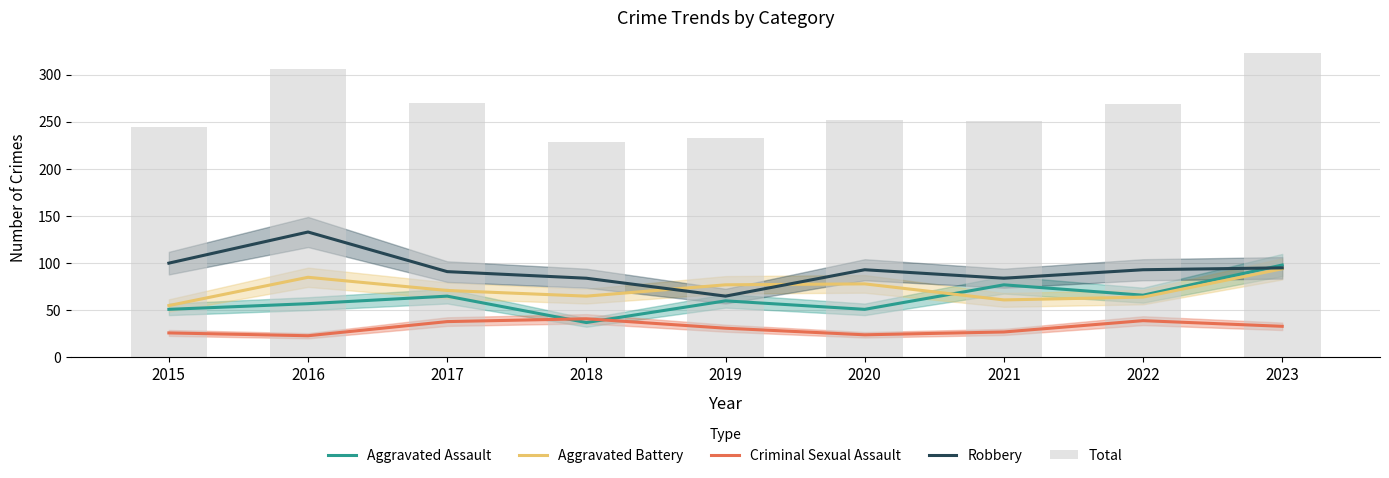

What is the value of the Robbery bar at the 8th from the left?

93